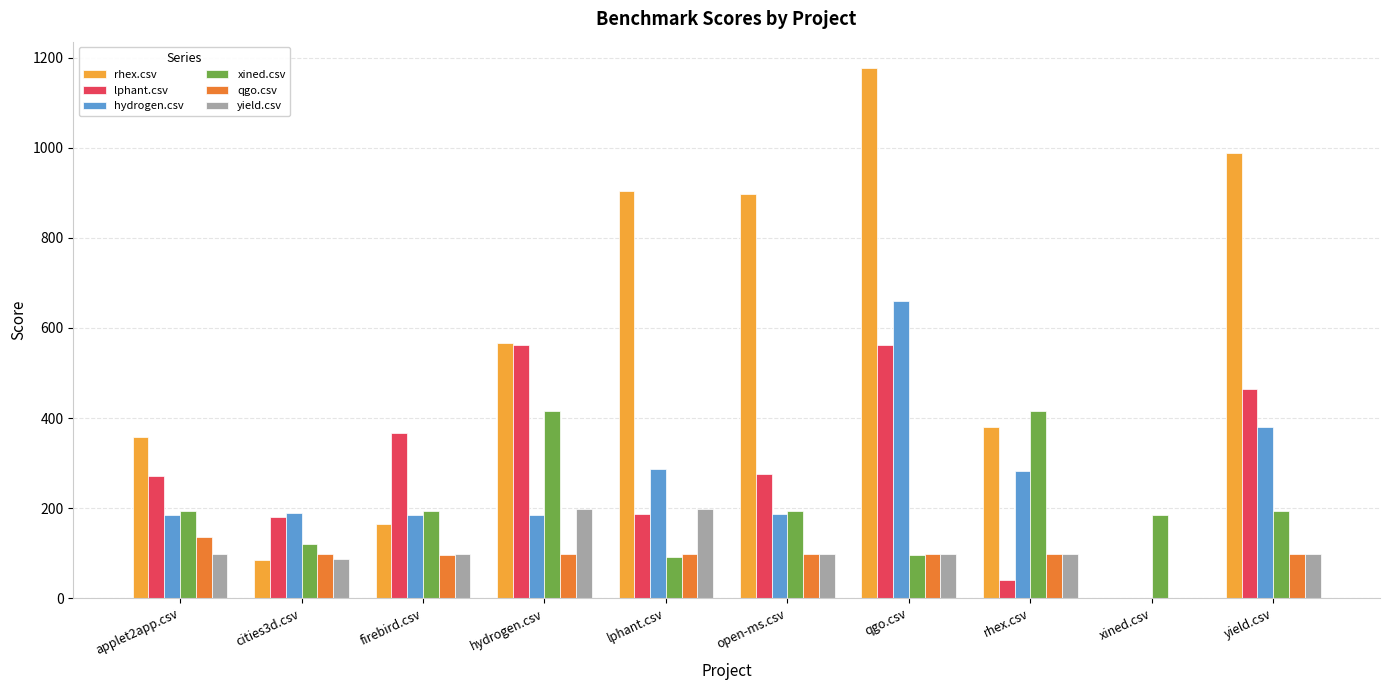

Count the number of categories in the chart.

10